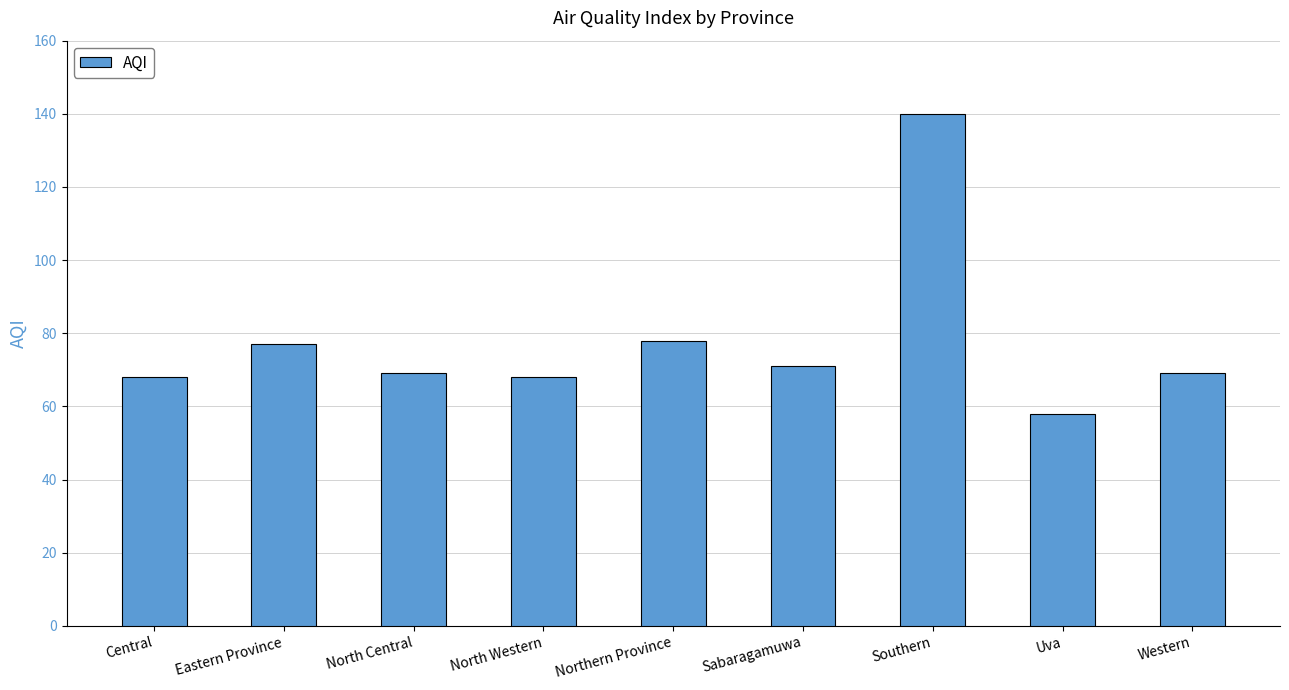

What is the ratio of the value at North Central to the value at Sabaragamuwa?

1.0